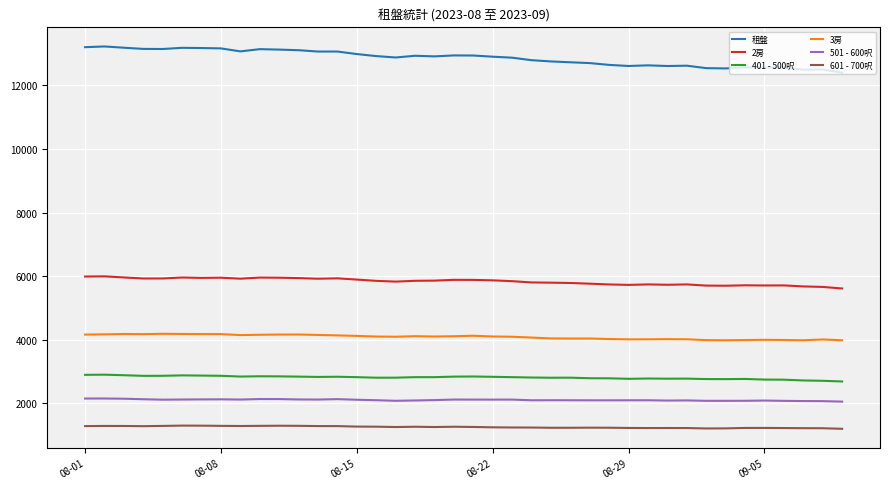

What is the difference between the maximum and minimum values in the 501 - 600呎 series?

98